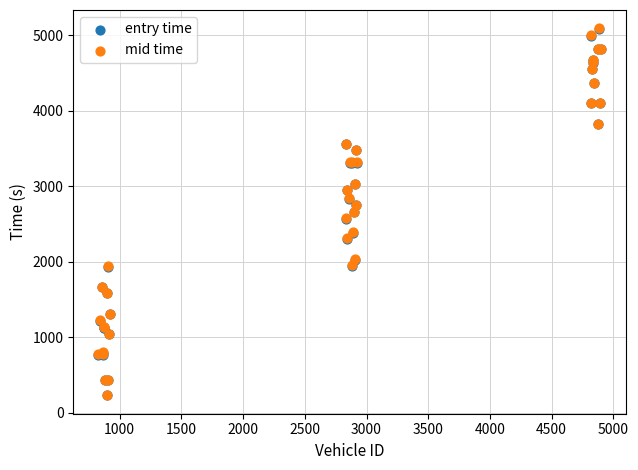

What are all the series names shown in the legend?

entry time, mid time